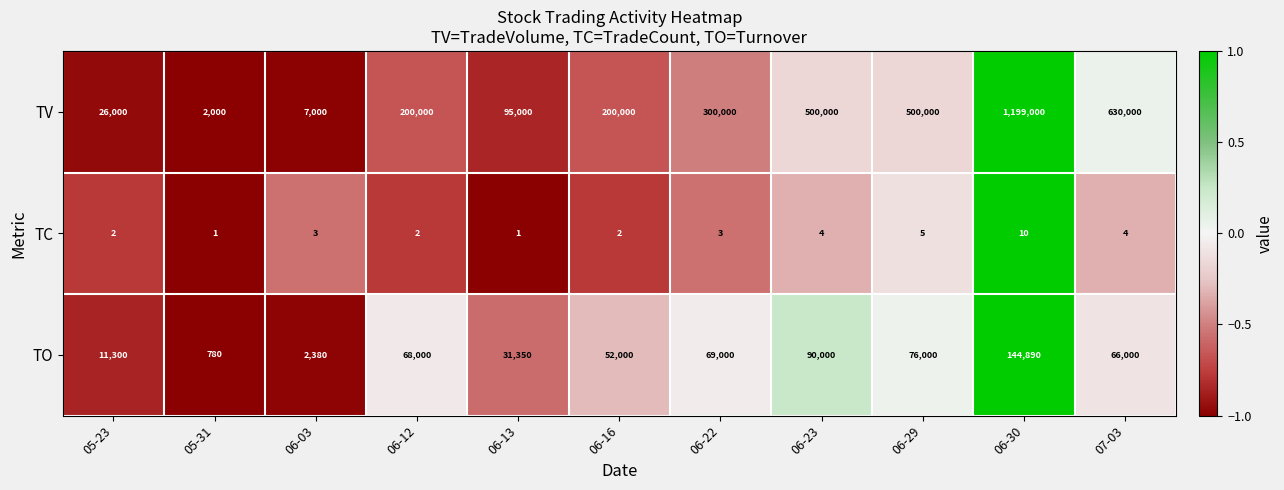

What is the total value across all series at 06-22?

369003